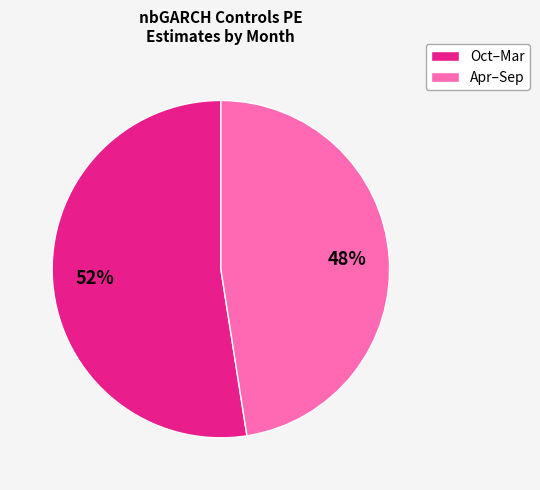

Is there a majority slice in this chart?

Yes